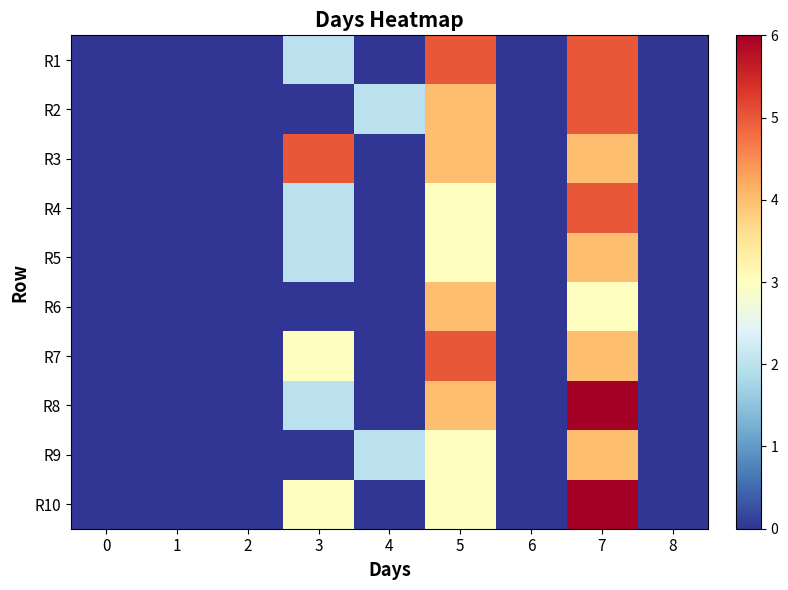

Reading right to left, what are all the values shown in this chart?

R1: 8=0	7=5	6=0	5=5	4=0	3=2	2=0	1=0	0=0
R2: 8=0	7=5	6=0	5=4	4=2	3=0	2=0	1=0	0=0
R3: 8=0	7=4	6=0	5=4	4=0	3=5	2=0	1=0	0=0
R4: 8=0	7=5	6=0	5=3	4=0	3=2	2=0	1=0	0=0
R5: 8=0	7=4	6=0	5=3	4=0	3=2	2=0	1=0	0=0
R6: 8=0	7=3	6=0	5=4	4=0	3=0	2=0	1=0	0=0
R7: 8=0	7=4	6=0	5=5	4=0	3=3	2=0	1=0	0=0
R8: 8=0	7=6	6=0	5=4	4=0	3=2	2=0	1=0	0=0
R9: 8=0	7=4	6=0	5=3	4=2	3=0	2=0	1=0	0=0
R10: 8=0	7=6	6=0	5=3	4=0	3=3	2=0	1=0	0=0